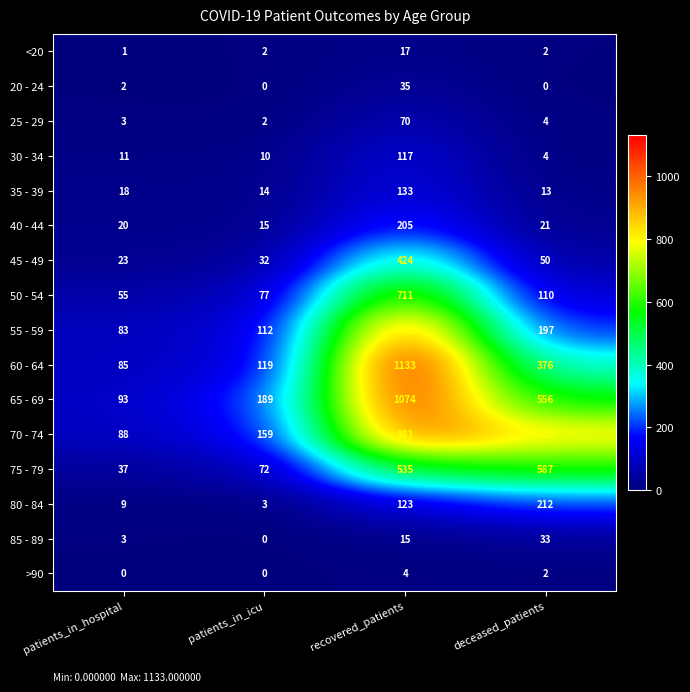

What is the difference between the maximum and minimum values in the 60 - 64 series?

1048